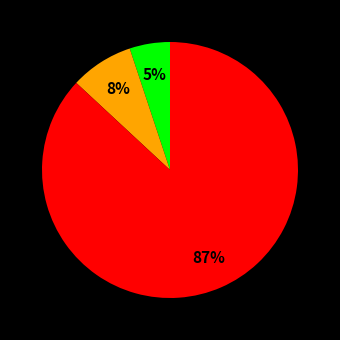

To the nearest percent, what is the average slice percentage?

33%